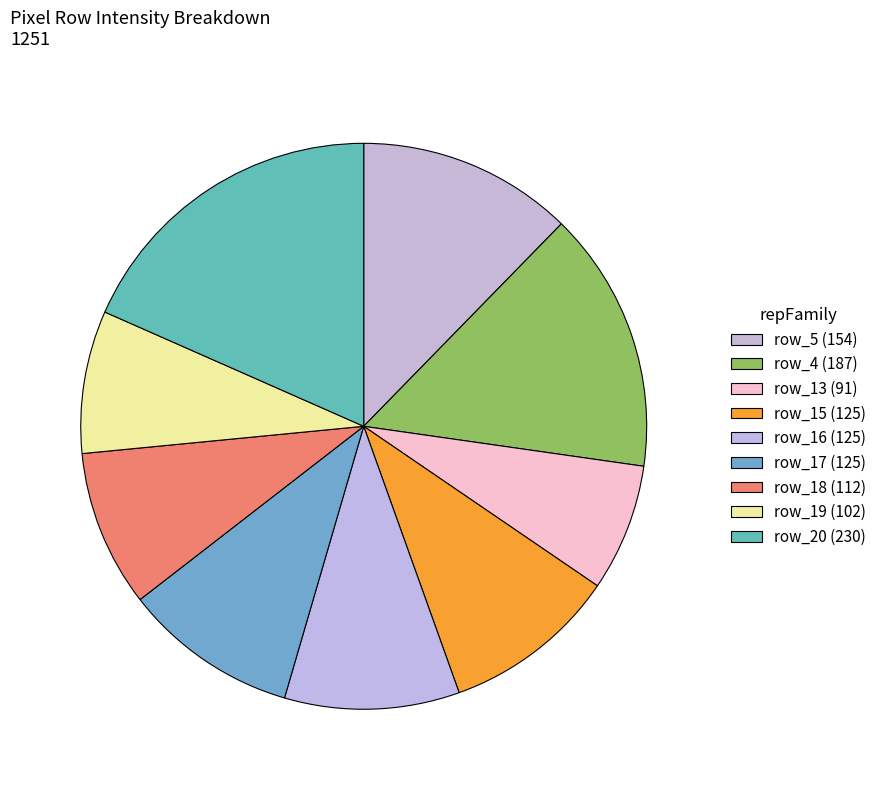

What is the change in value from row_16 to row_19?

-23